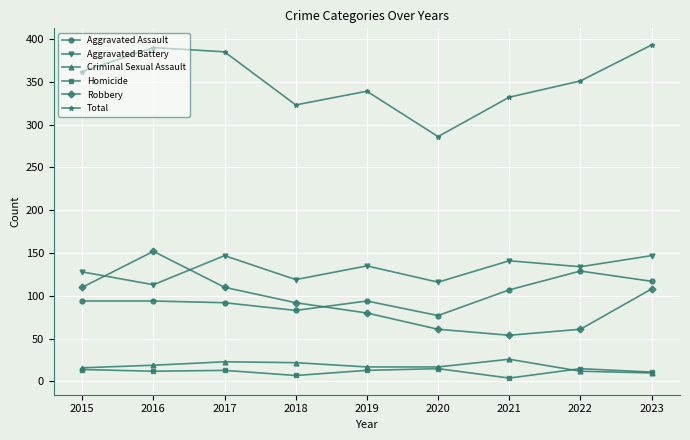

What is the sum of the Aggravated Assault values at 2018 and 2016?

177